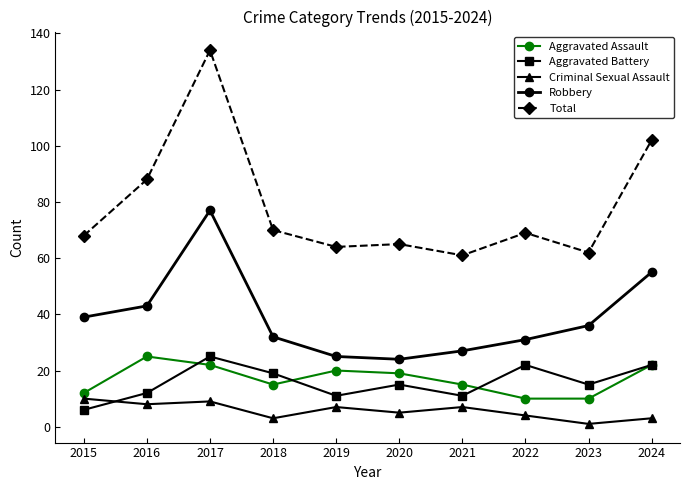

Does the chart display data point markers on the line(s)?

Yes